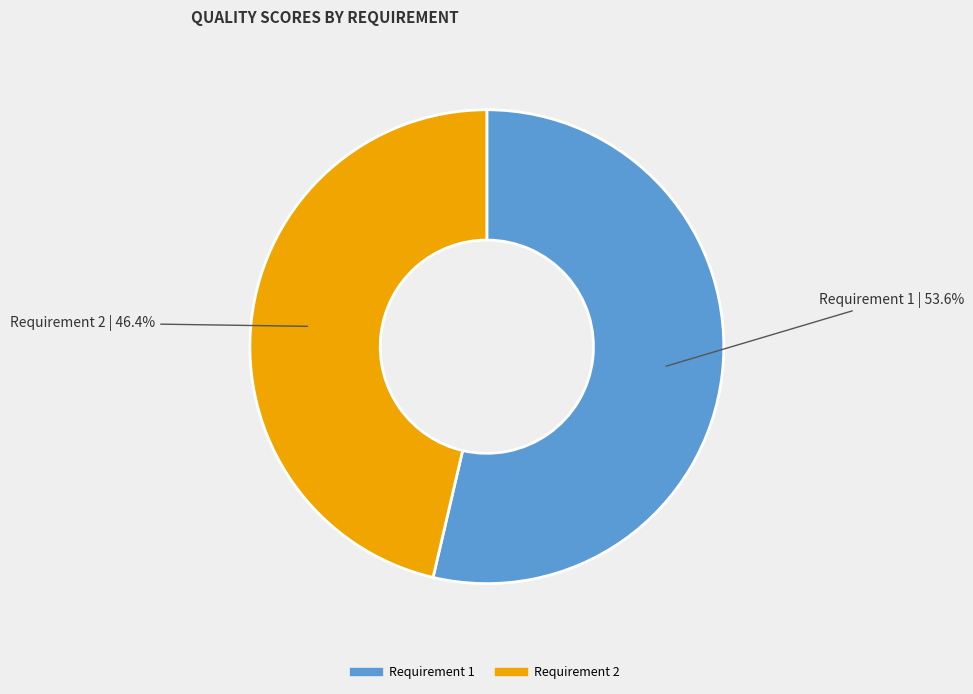

How many slices are in this pie chart?

2